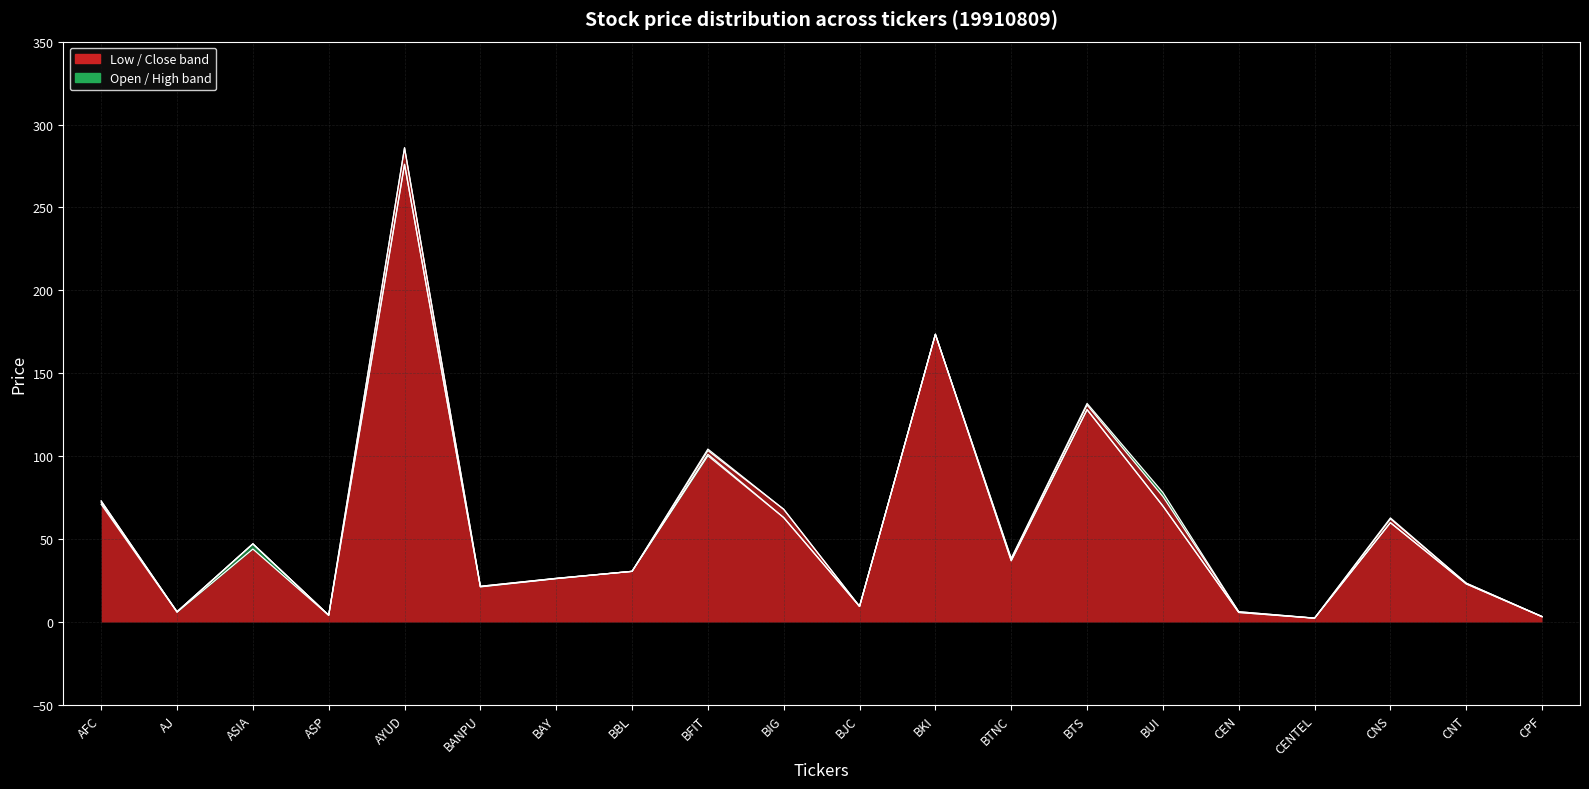

How many categories are shown in the chart?

20